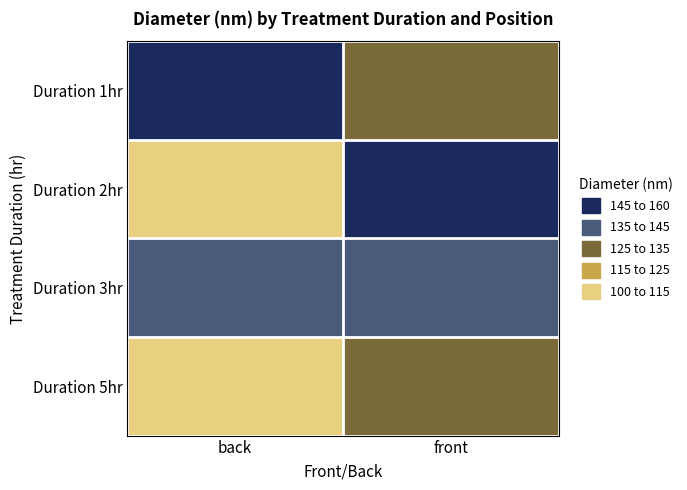

How many distinct data groups are displayed?

4